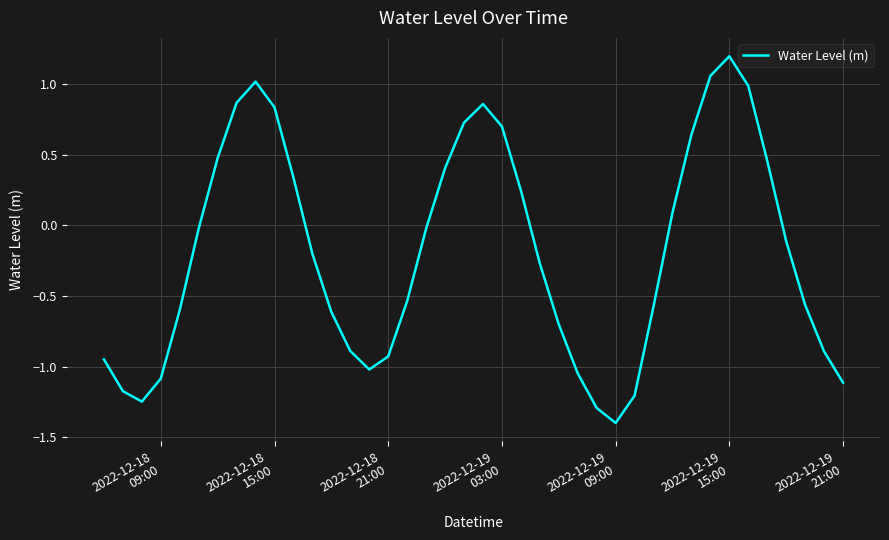

What is the greatest value displayed?

1.2